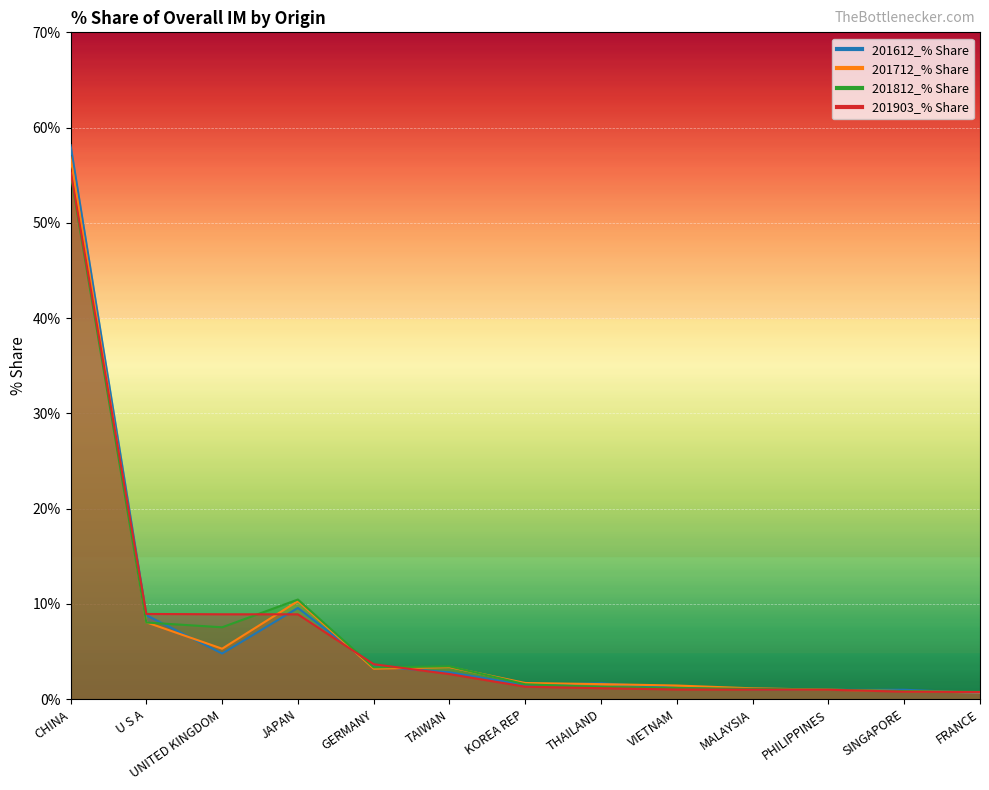

Count the number of categories in the chart.

13